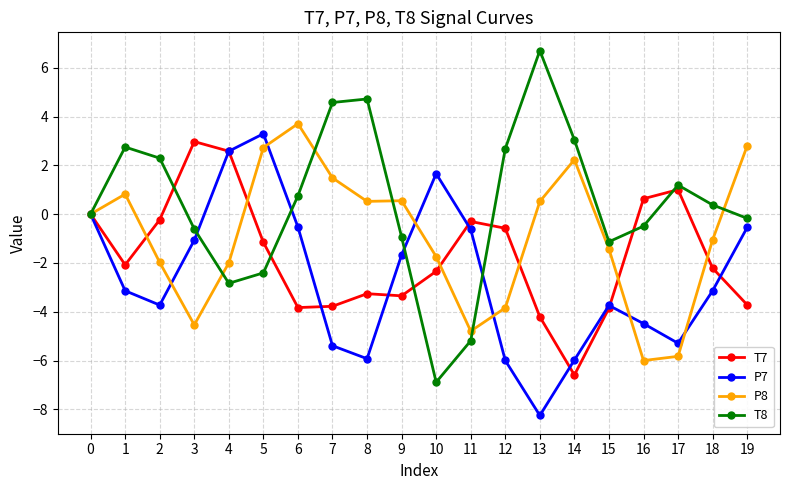

True or false: P7 has more than 0 interior local peaks.

True